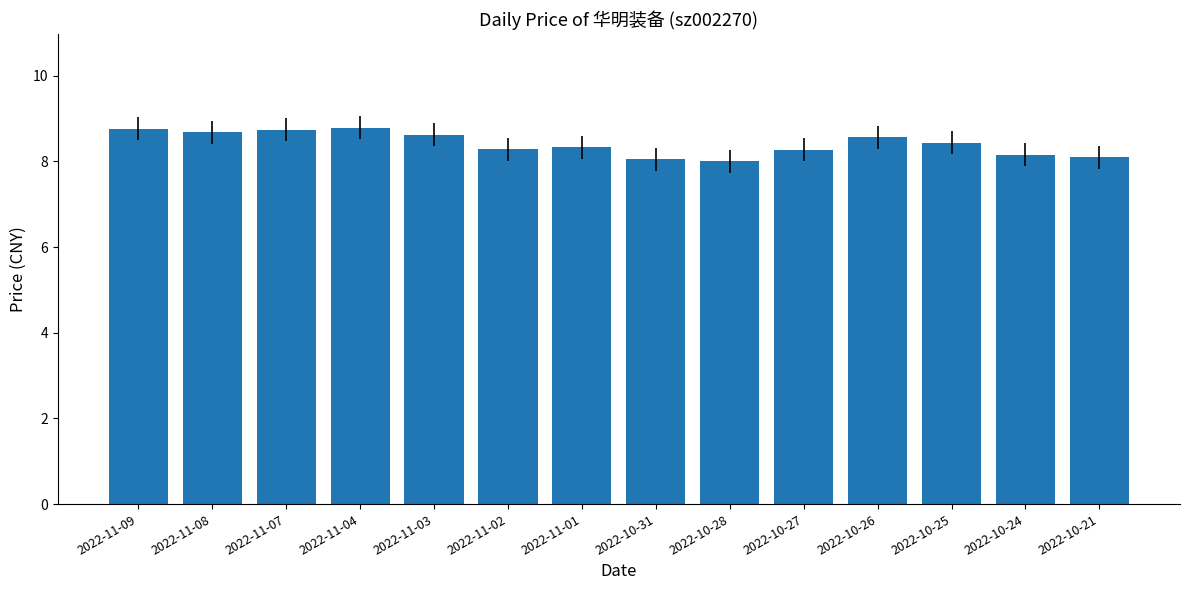

Which has a higher value, 2022-10-25 or 2022-10-24?

2022-10-25